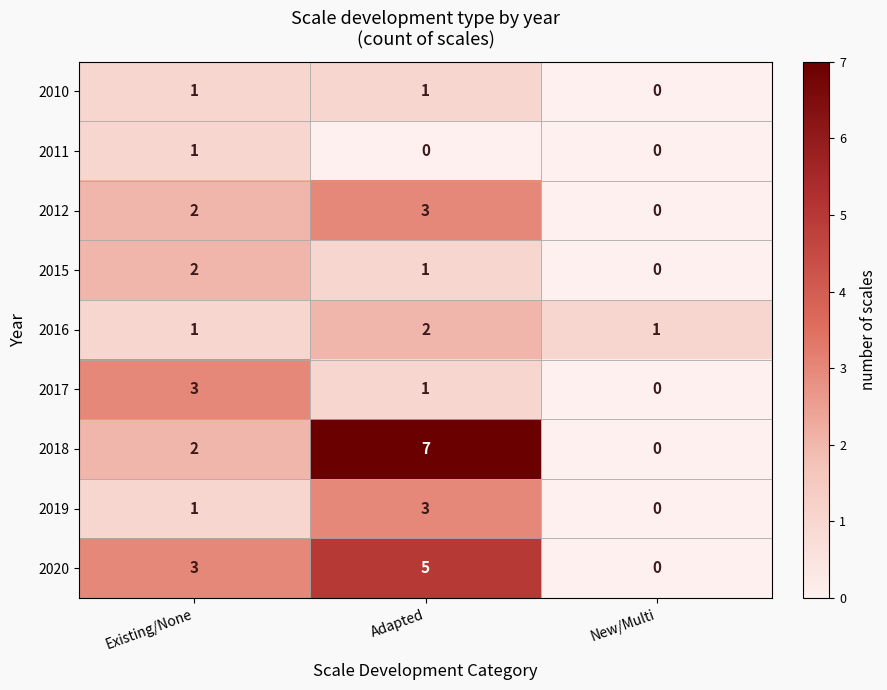

How many 2017 values are between 0 and 3?

3